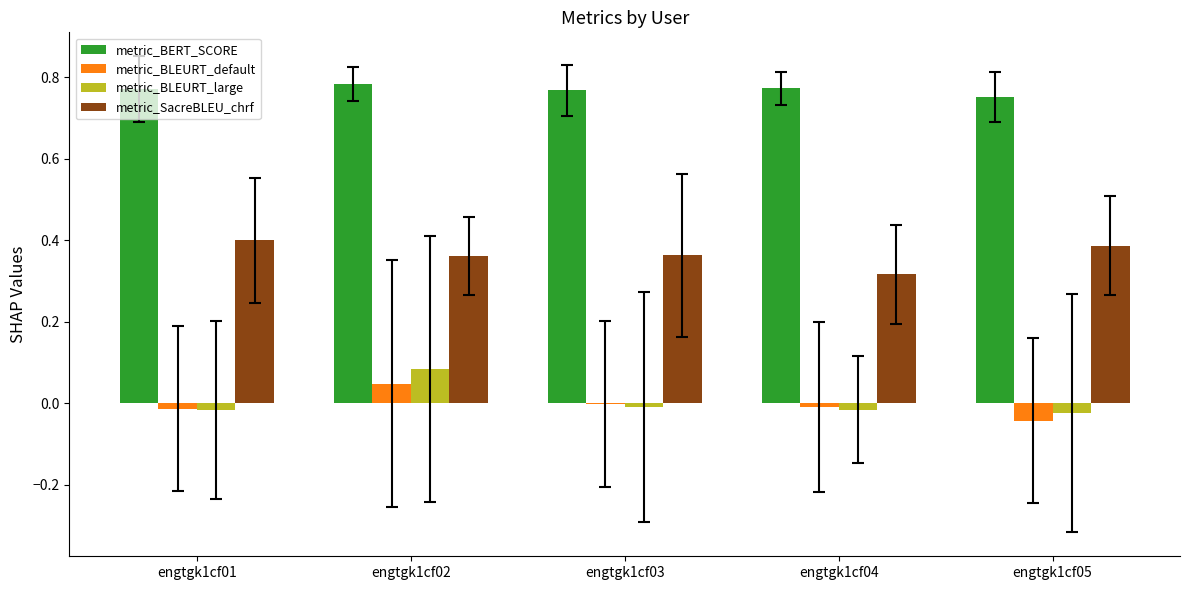

Is the value of metric_BLEURT_default at engtgk1cf03 greater than the value of metric_BLEURT_large at engtgk1cf04?

Yes